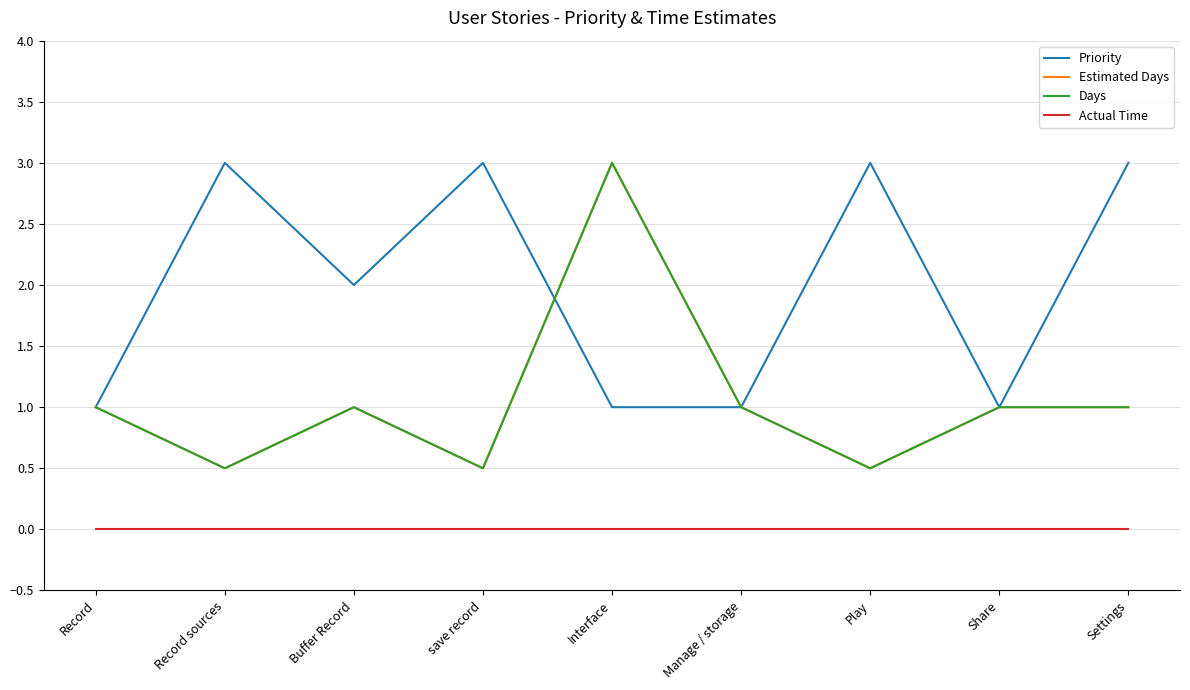

Is the value of Actual Time at Manage / storage greater than the value of Days at Settings?

No